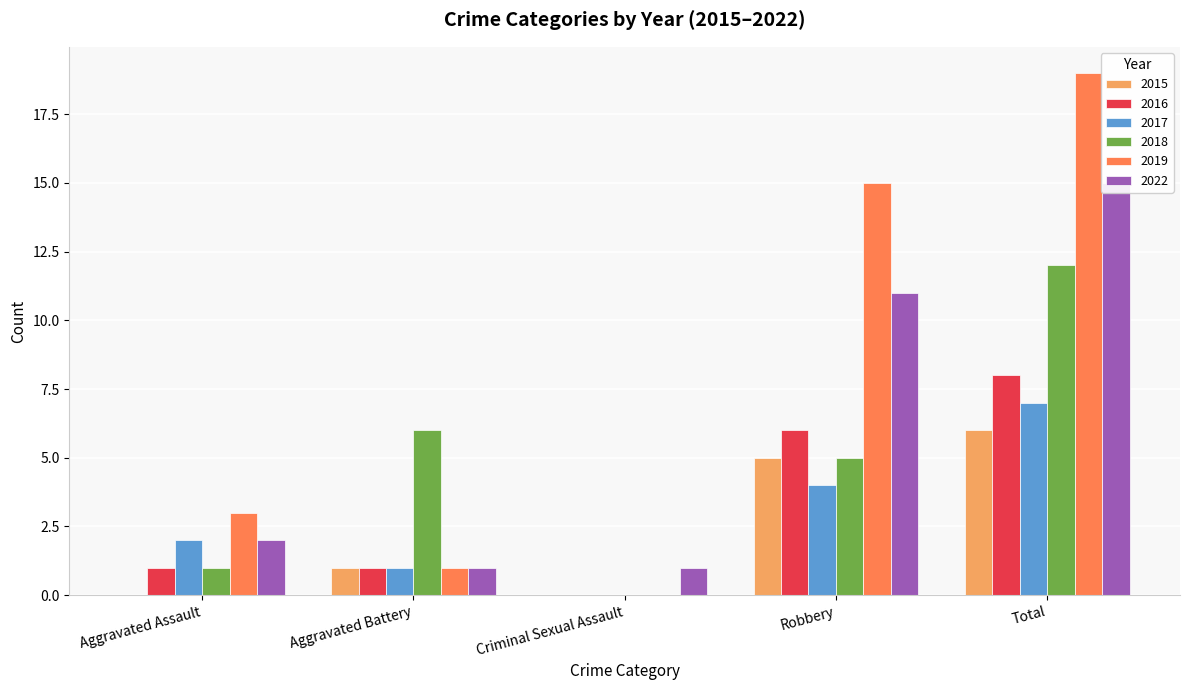

What is the sum of the 2019 values at Aggravated Assault and Criminal Sexual Assault?

3